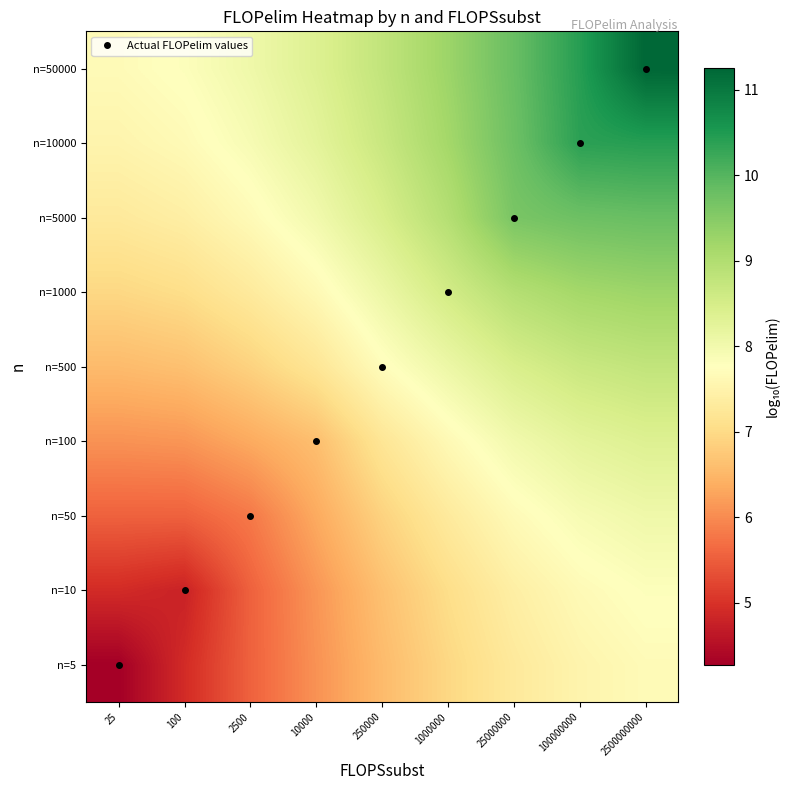

What is the minimum value for n=10?

4.8